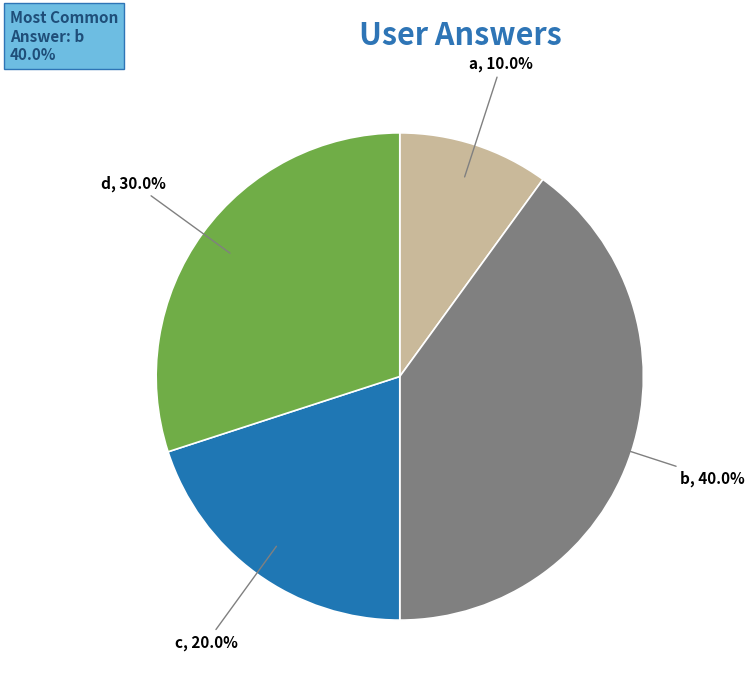

Is there any slice that represents more than half of the pie?

No